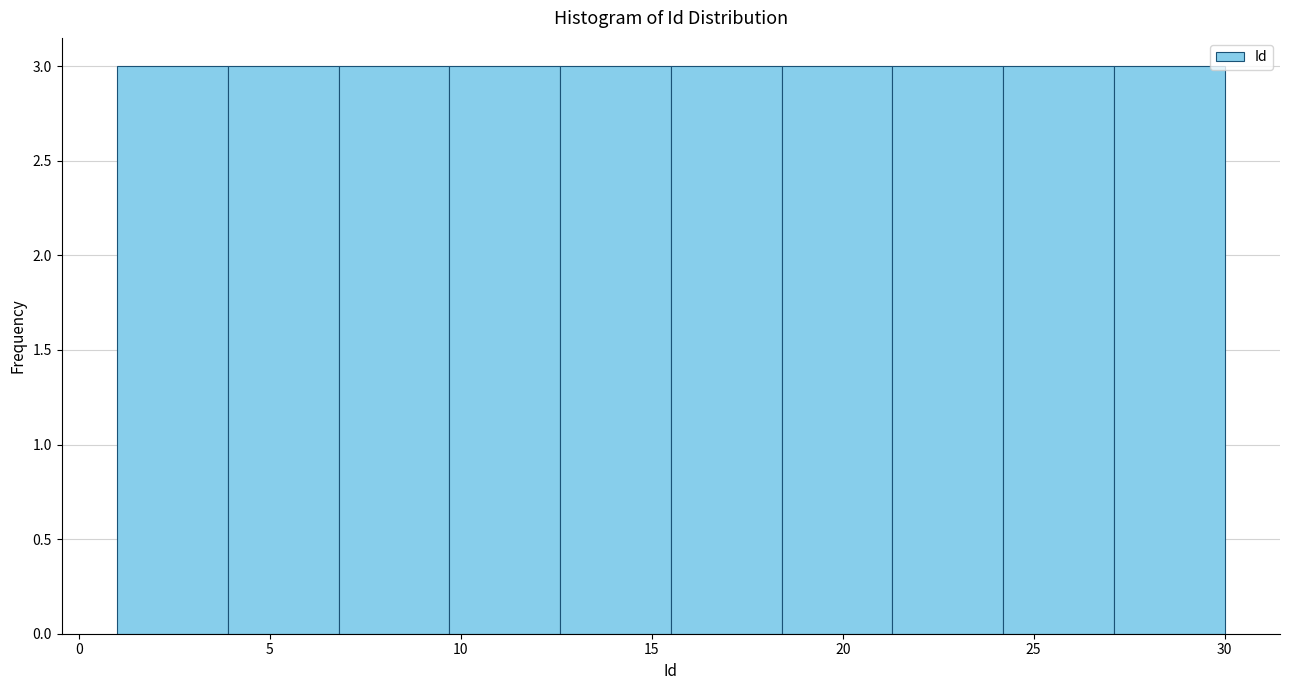

Reading left to right, transcribe this chart: for each bar, give the range it covers on the x-axis and its height. Neither the bar edges nor the heights are printed on the chart, so give them approximately, as read against the axes.

1.0 to 3.9: 3
3.9 to 6.8: 3
6.8 to 9.7: 3
9.7 to 12.6: 3
12.6 to 15.5: 3
15.5 to 18.4: 3
18.4 to 21.3: 3
21.3 to 24.2: 3
24.2 to 27.1: 3
27.1 to 30.0: 3